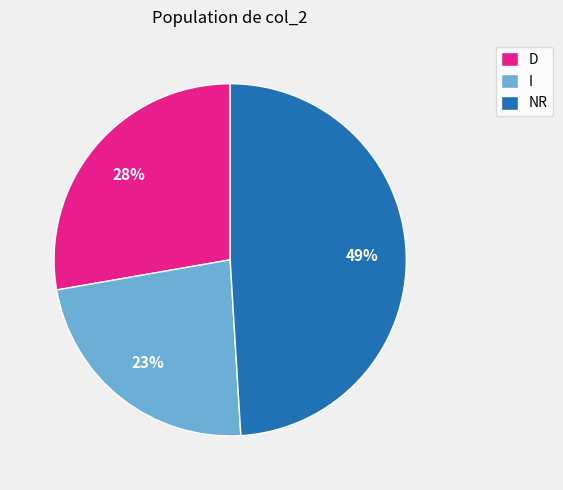

To the nearest percent, what percentage of the pie is D?

28%